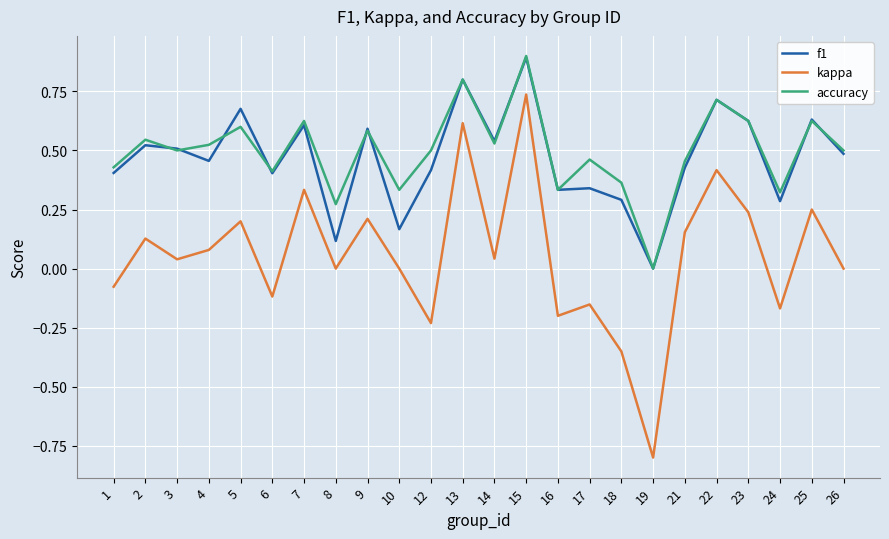

How many f1 values are between 0 and 1?

24